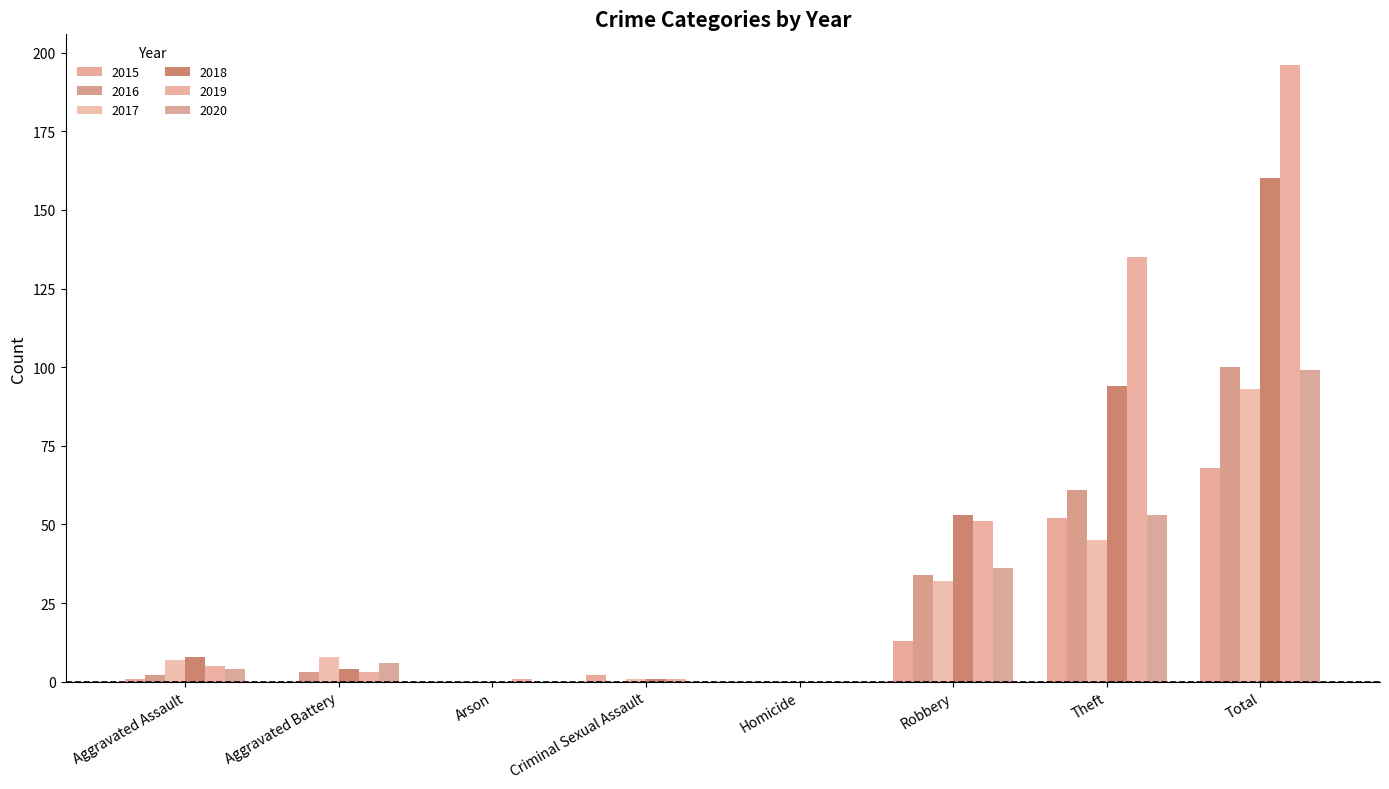

How many groups of bars are there?

8